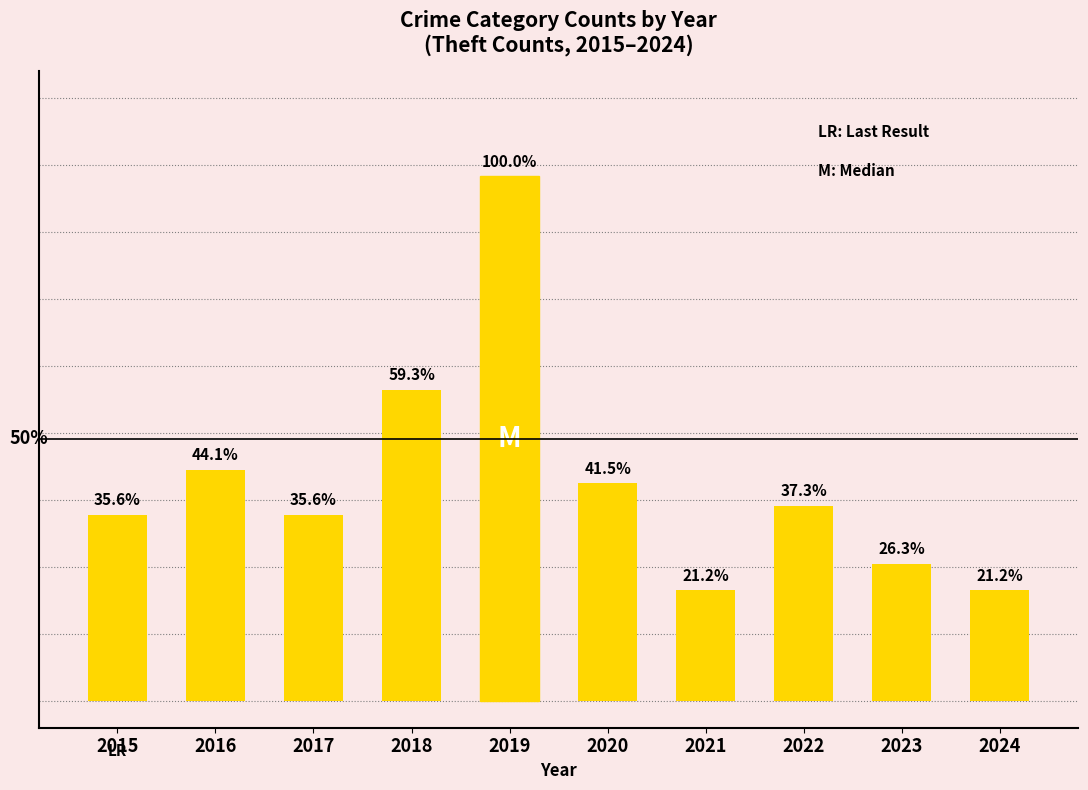

What is the change in value from 2018 to 2022?

-26